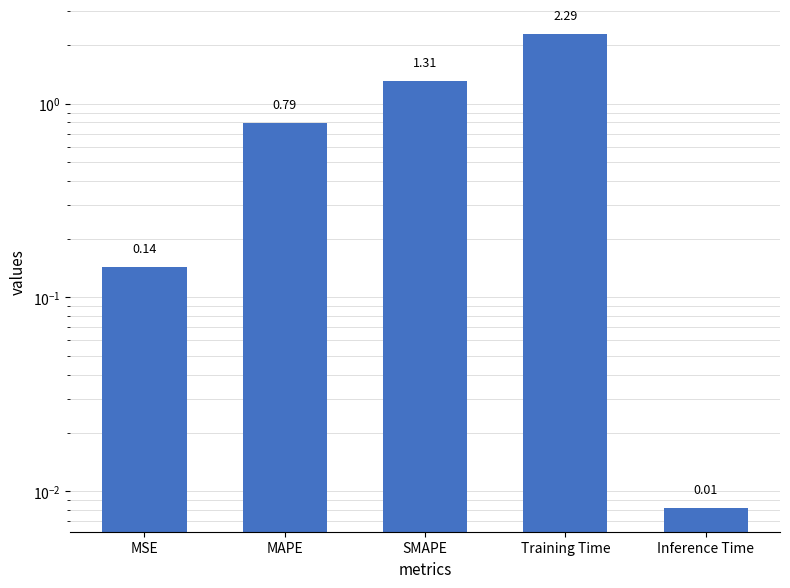

Reading left to right, list all the values displayed in this chart.

0.1	0.8	1.3	2.3	0.0